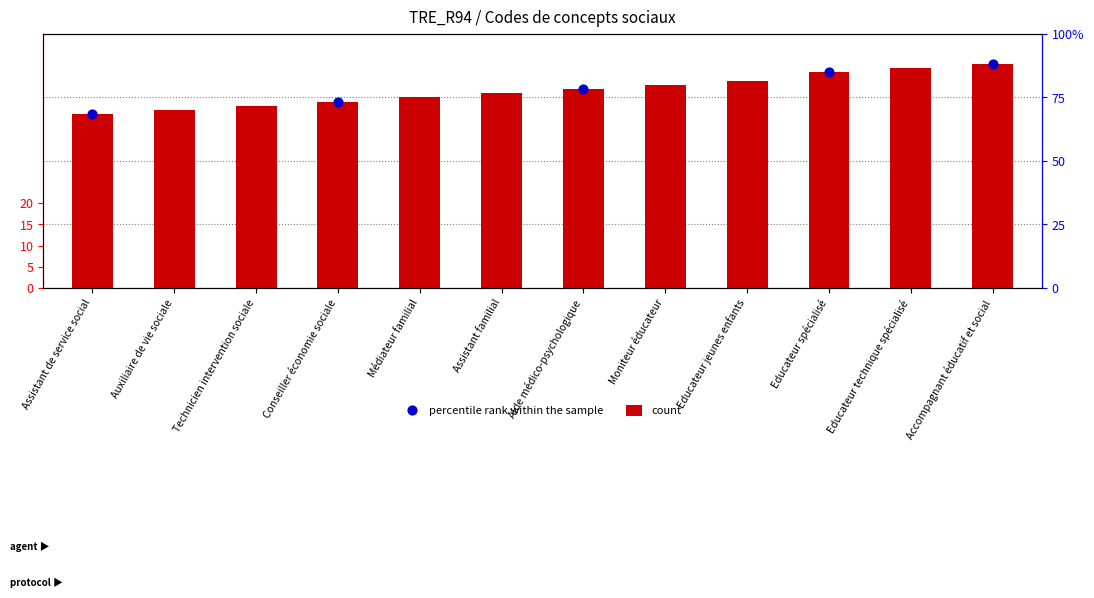

Approximately how many times larger is the value at Accompagnant éducatif et social compared to Médiateur familial?

1.2